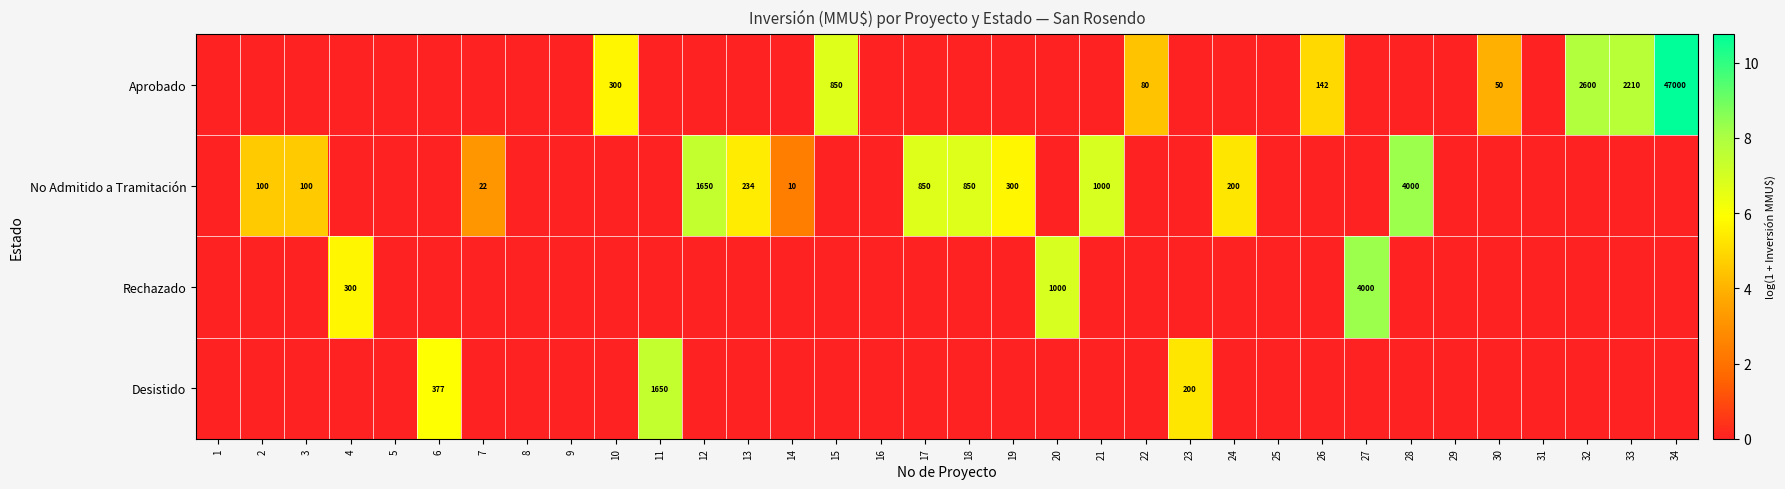

The No Admitido a Tramitación series shows 2265 at 12. True or false?

False